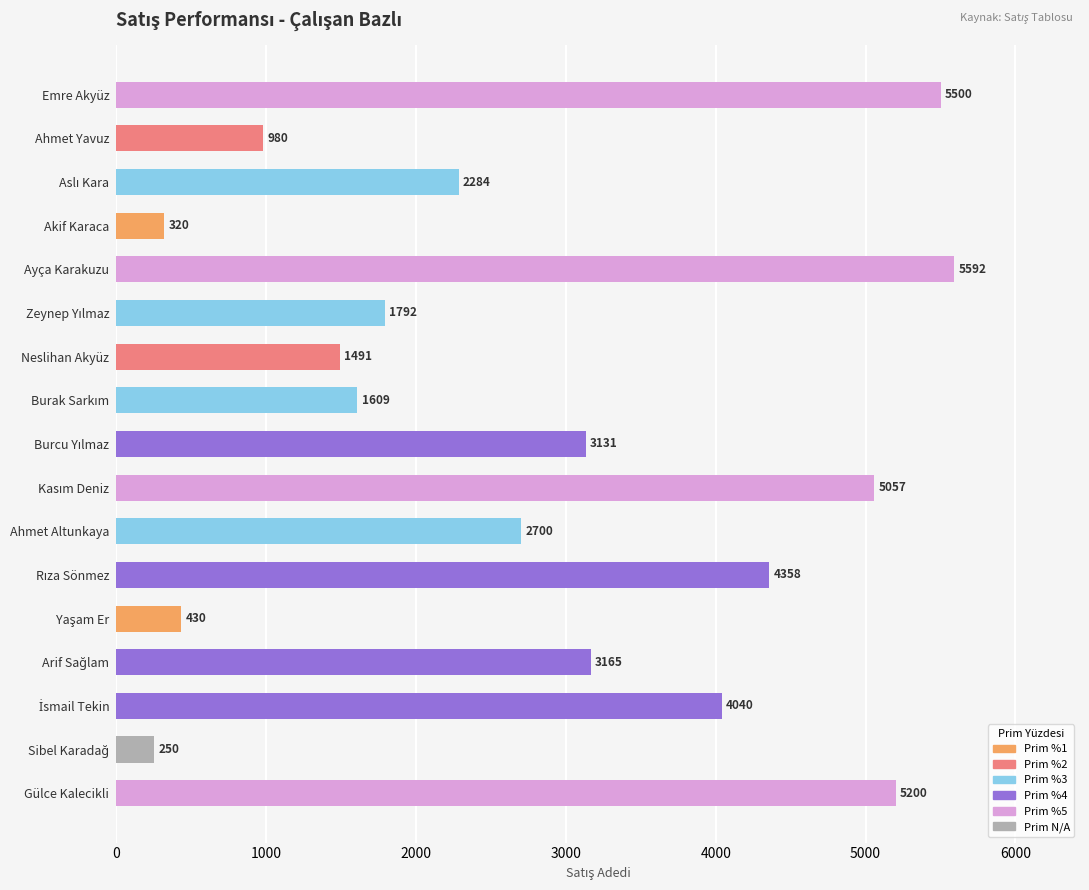

What is the minimum value shown in the chart?

250